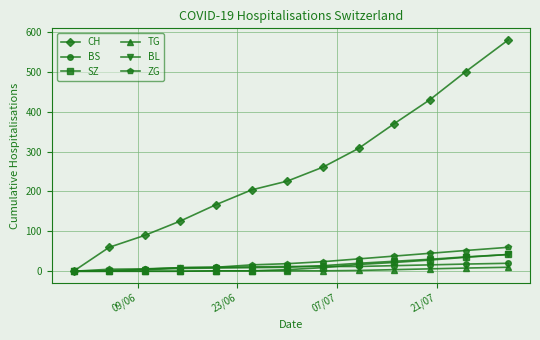

Which series has the largest total across all categories?

CH